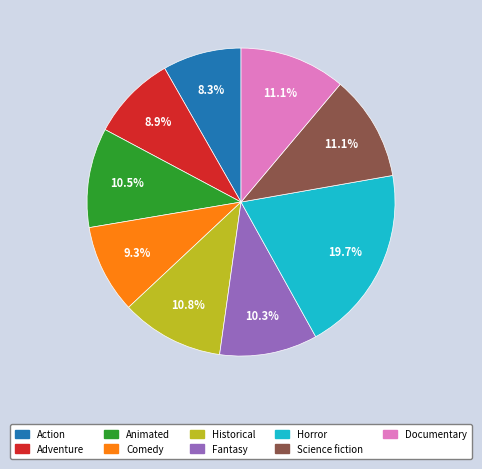

How much of the chart is everything except Adventure?

91.1%